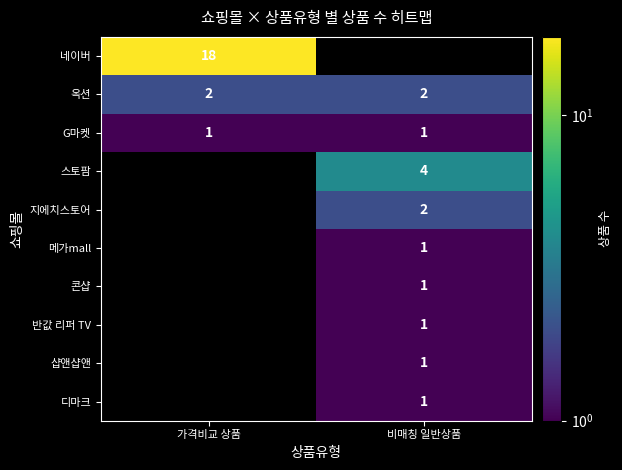

The value of 네이버 at 가격비교 상품 is 9. True or false?

False